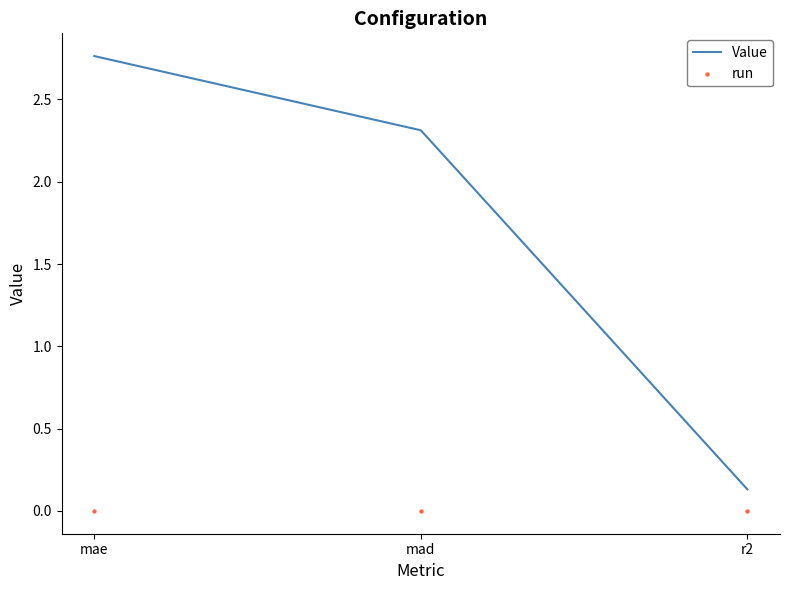

What is the total value across all series at mad?

2.3